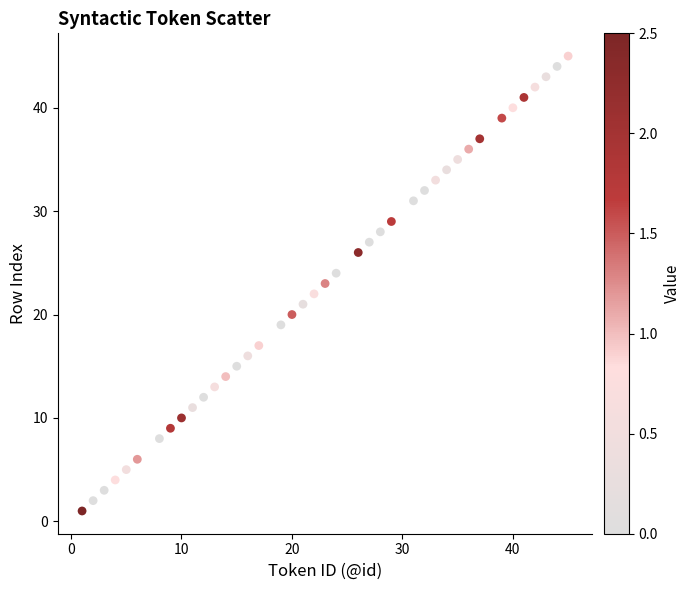

What is the range of X values (max minus min)?

44